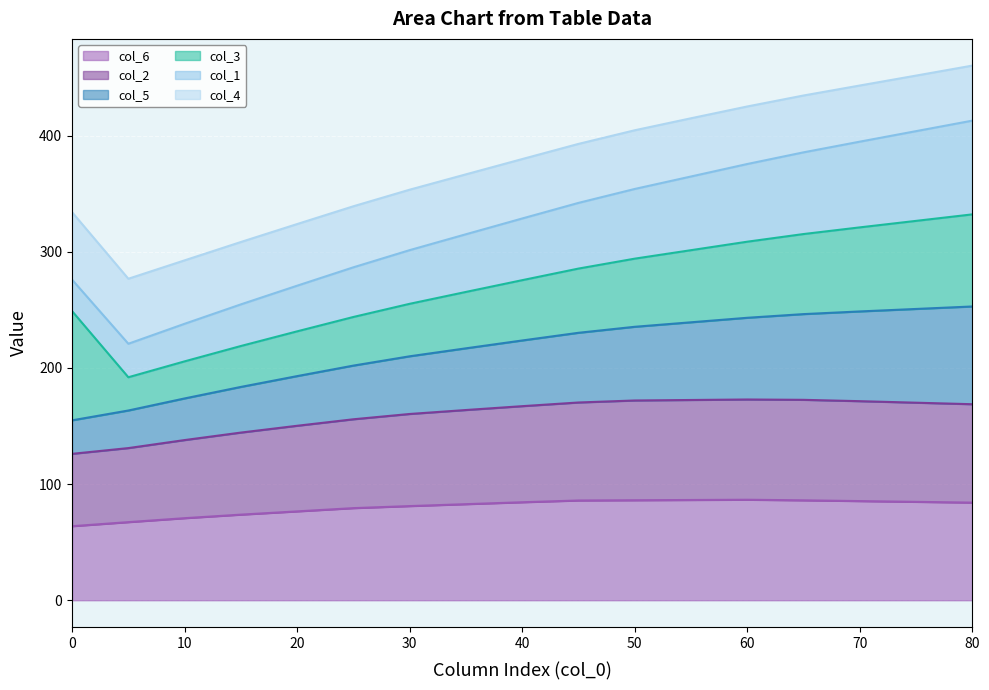

Between 0 and 15, which is larger?

15